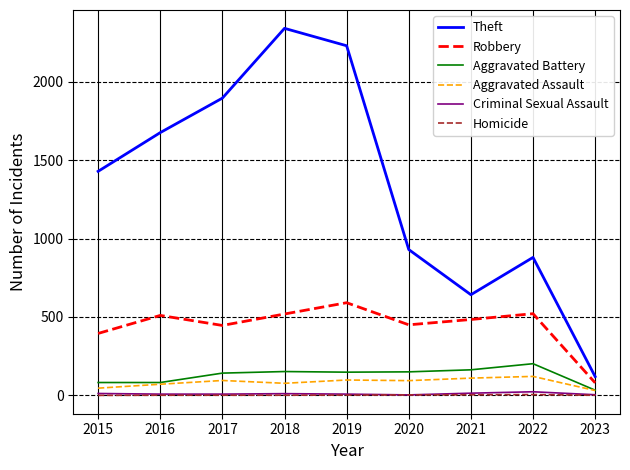

What is the highest value of the Aggravated Battery series?

202